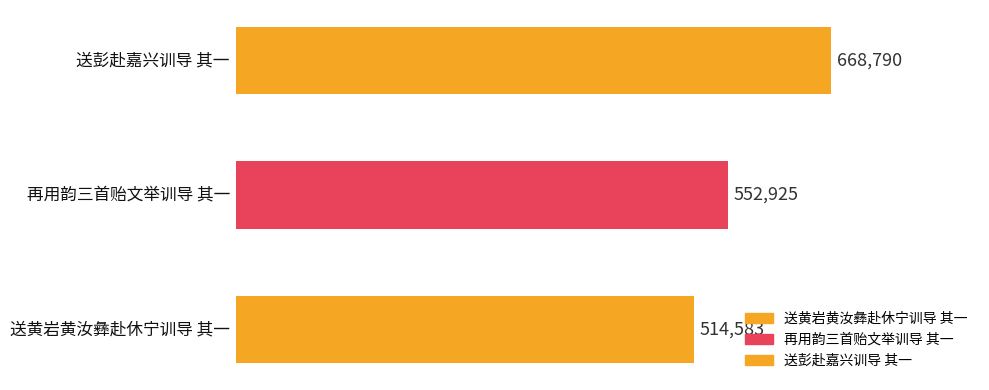

Read the value at 送彭赴嘉兴训导 其一, to the nearest 50.

668800